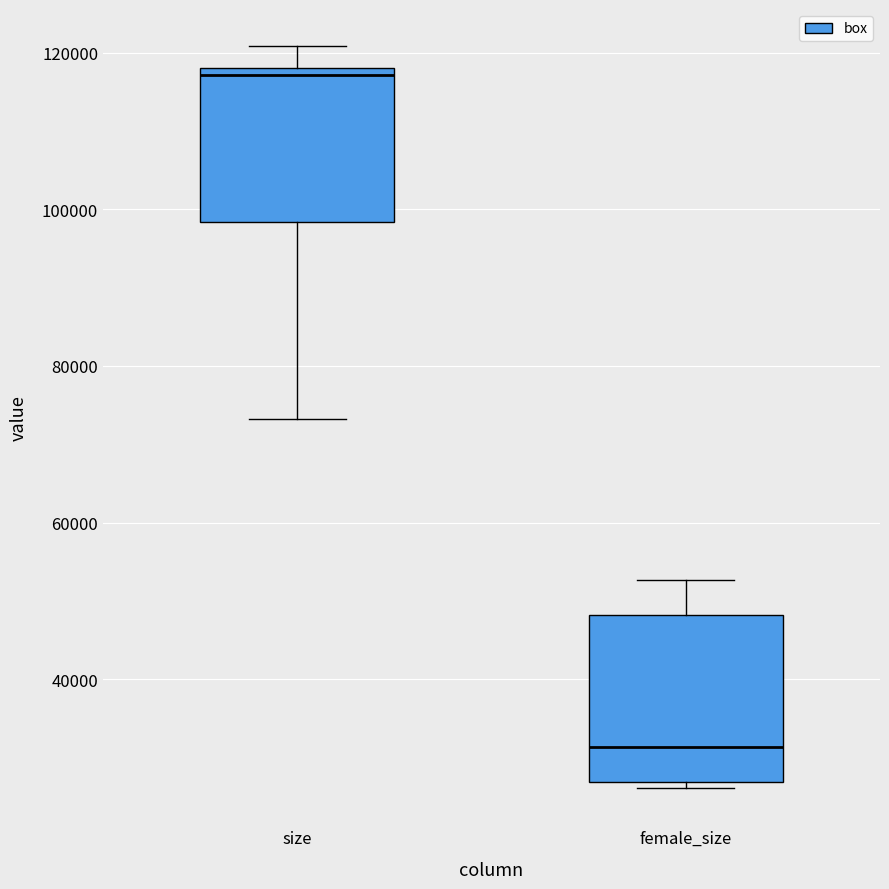

Reading left to right, read every box against the y-axis: the position of its median line, the range the box covers, and the ends of its whiskers. The values are not printed on the chart, so give them approximately, as read against the axis.

size: median 118000 (just below the box's upper edge), box 98000 to 118000, whiskers 74000 to 120000
female_size: median 32000, box 26000 to 48000, whiskers 26000 (just below the box's lower edge) to 52000